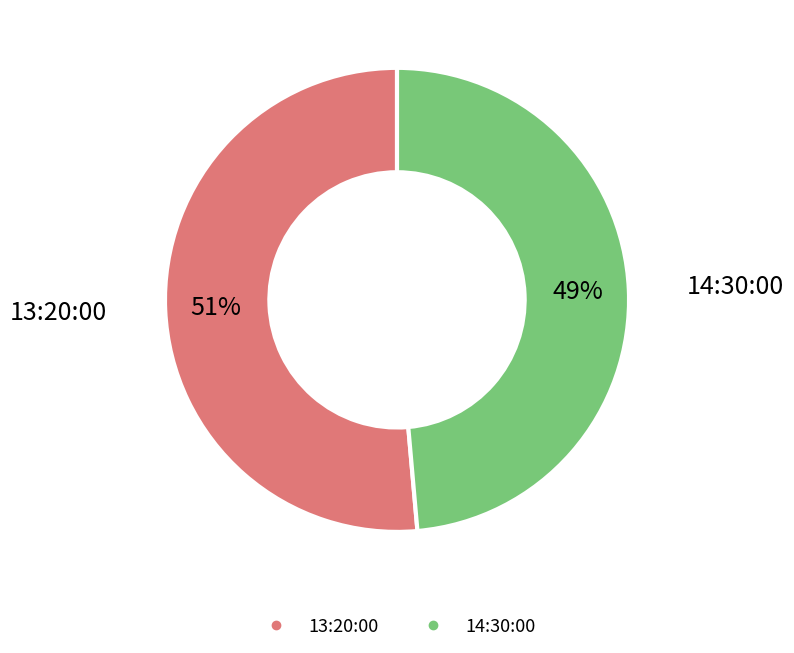

Rank the categories by value from highest to lowest.

13:20:00, 14:30:00